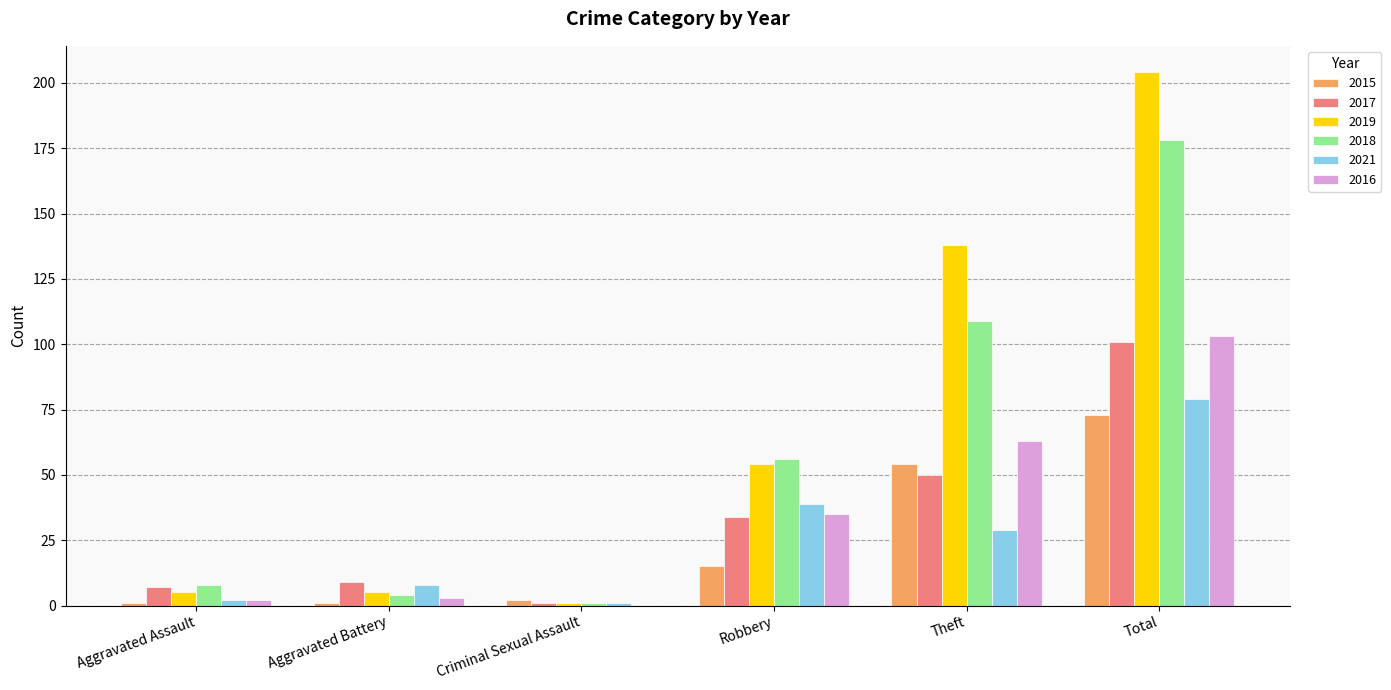

Reading left to right, what are all the values shown in this chart?

2015: Aggravated Assault=1	Aggravated Battery=1	Criminal Sexual Assault=2	Robbery=15	Theft=54	Total=73
2017: Aggravated Assault=7	Aggravated Battery=9	Criminal Sexual Assault=1	Robbery=34	Theft=50	Total=101
2019: Aggravated Assault=5	Aggravated Battery=5	Criminal Sexual Assault=1	Robbery=54	Theft=138	Total=204
2018: Aggravated Assault=8	Aggravated Battery=4	Criminal Sexual Assault=1	Robbery=56	Theft=109	Total=178
2021: Aggravated Assault=2	Aggravated Battery=8	Criminal Sexual Assault=1	Robbery=39	Theft=29	Total=79
2016: Aggravated Assault=2	Aggravated Battery=3	Criminal Sexual Assault=0	Robbery=35	Theft=63	Total=103